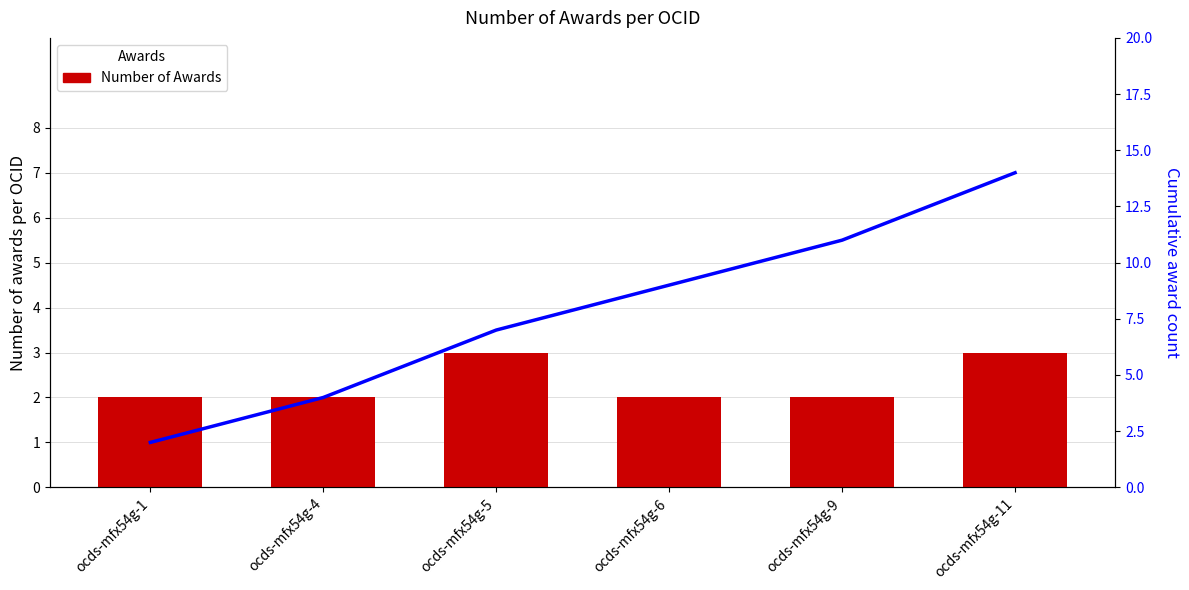

What is the spread (max minus min) of values at ocds-mfx54g-4?

2